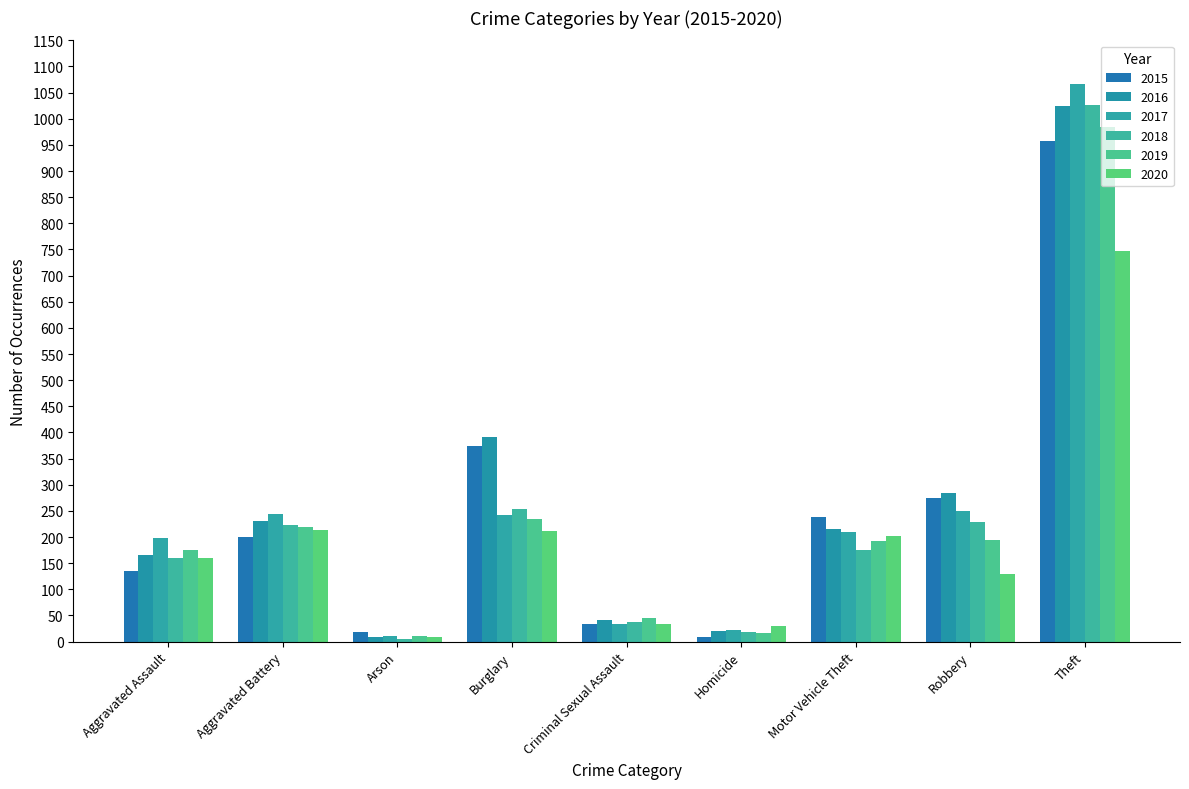

What is the smallest value displayed?

5